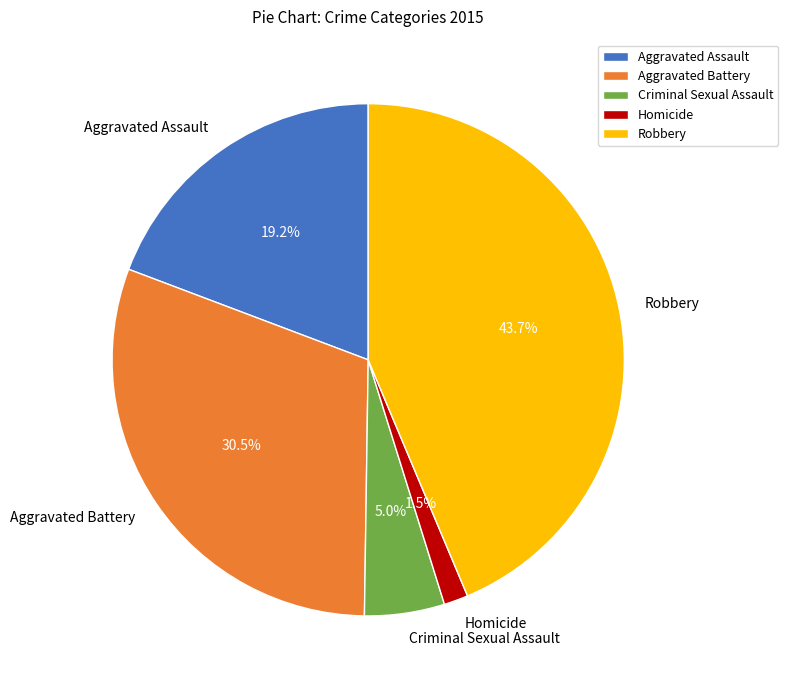

Count the number of slices in the pie.

5